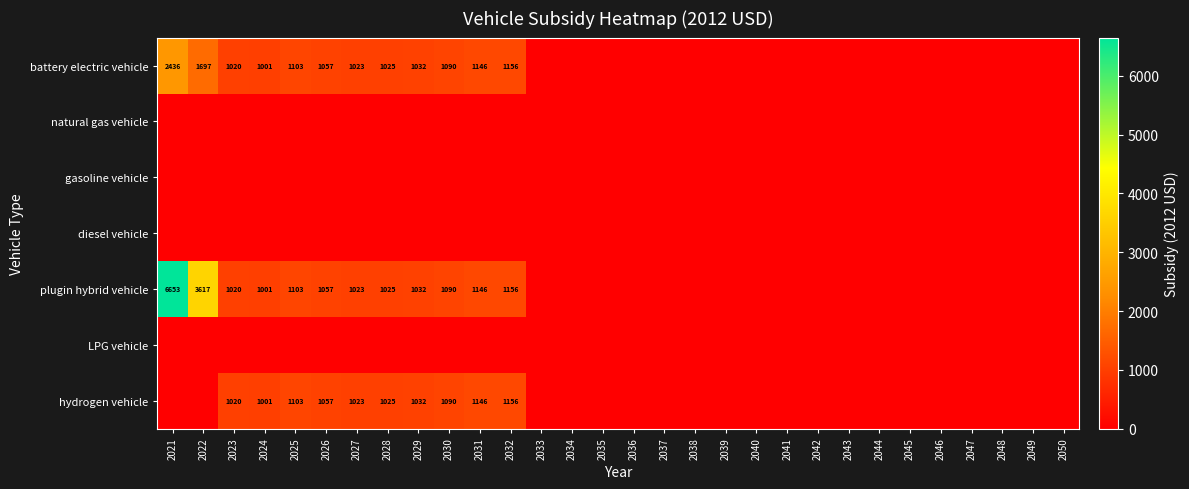

True or false: plugin hybrid vehicle has a value of 1025 at 2028.

True